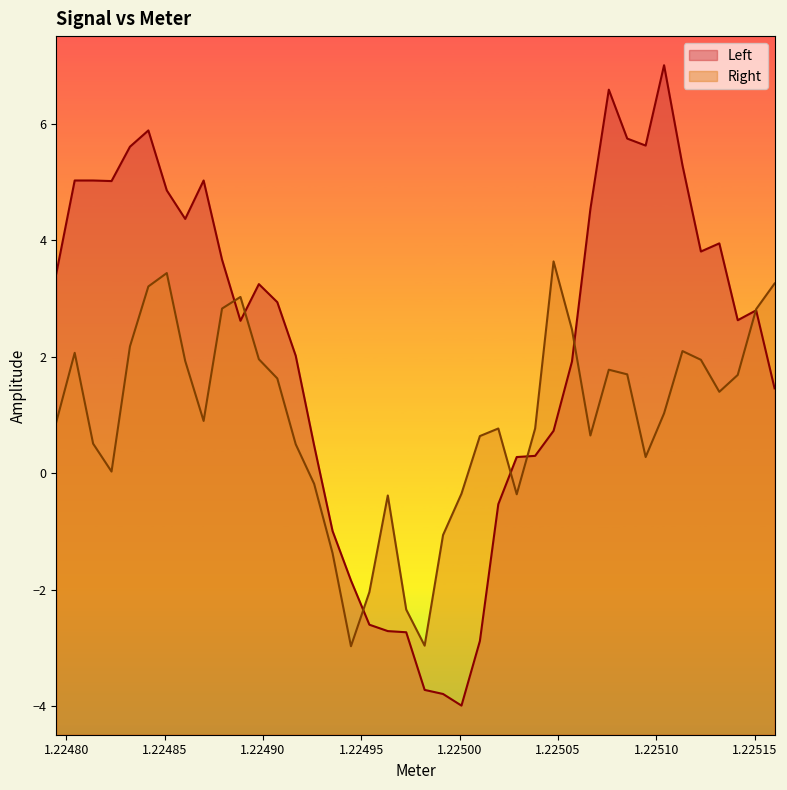

Which series has the widest spread of values?

Left